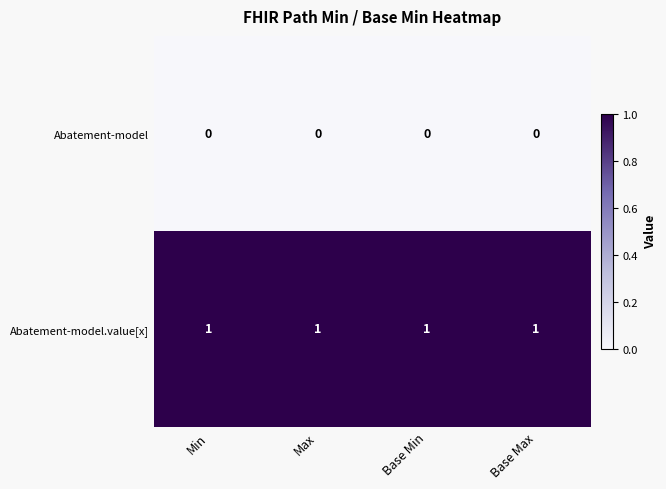

List the series in order of their overall mean, highest first.

Abatement-model.value[x], Abatement-model